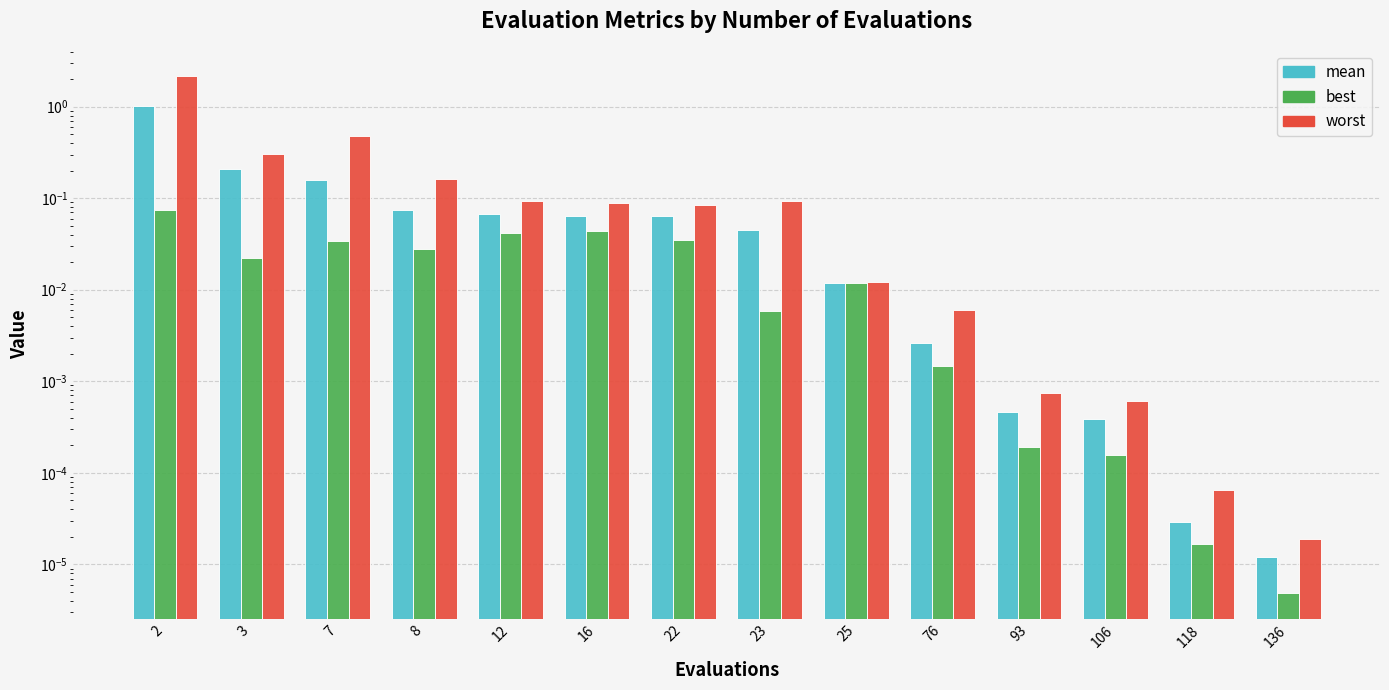

Is it true that worst equals 2.2 at 2?

True